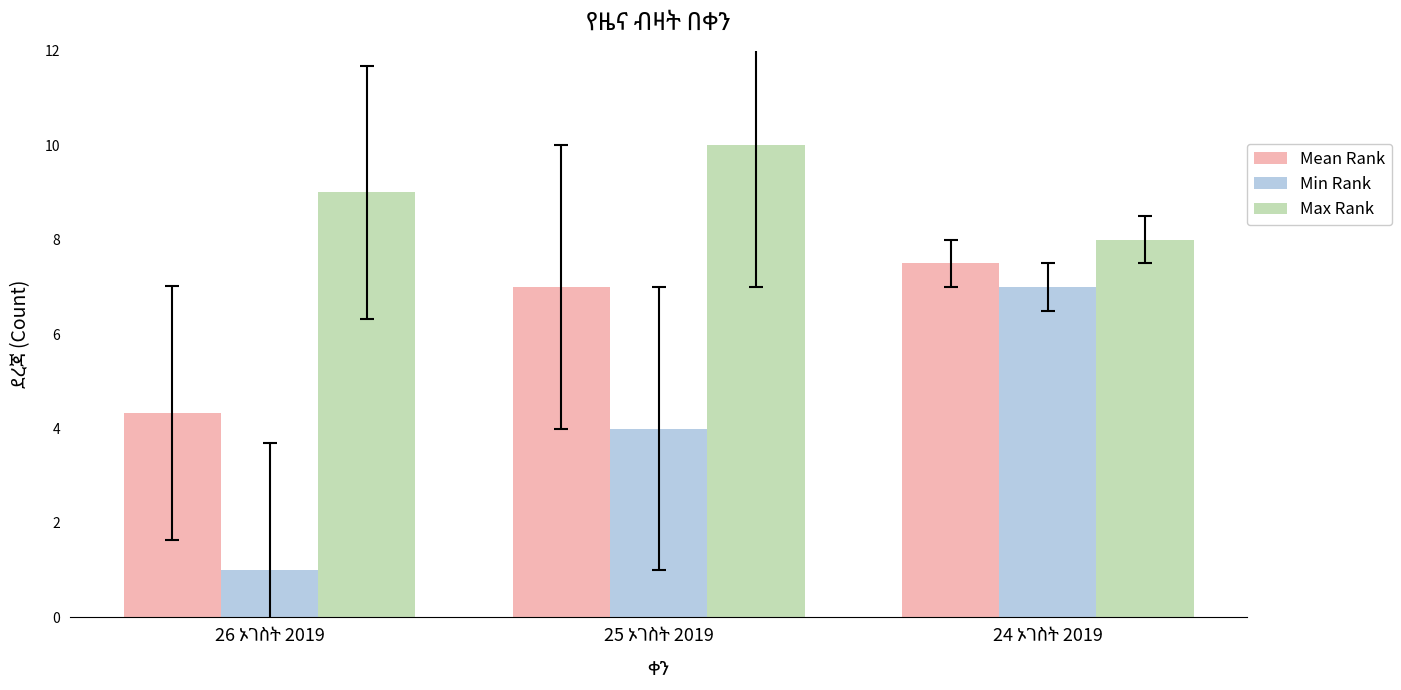

Rank the series by their average value, from lowest to highest.

Min Rank, Mean Rank, Max Rank